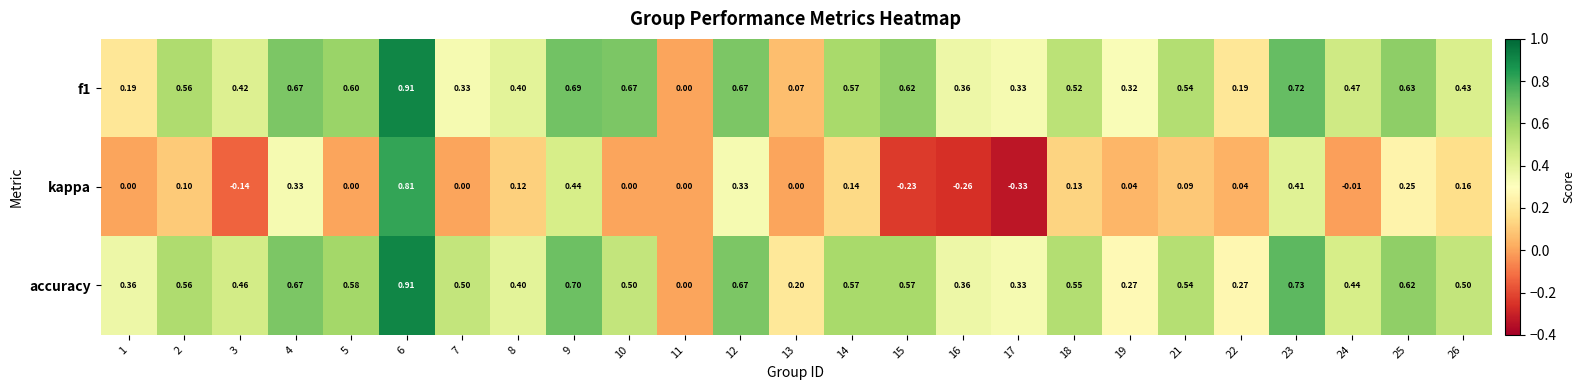

Between 9 and 14, which series saw the biggest shift?

kappa